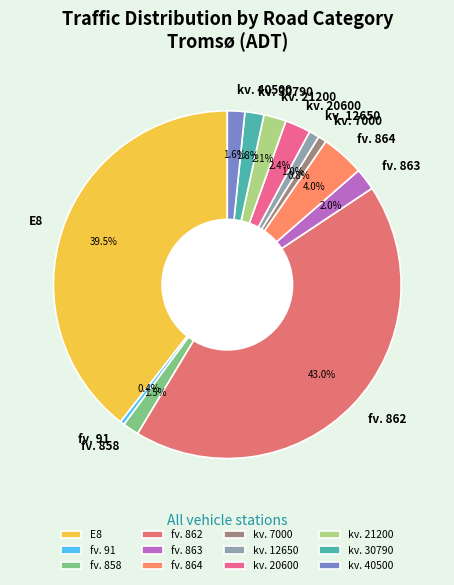

How many segments does this pie chart have?

12